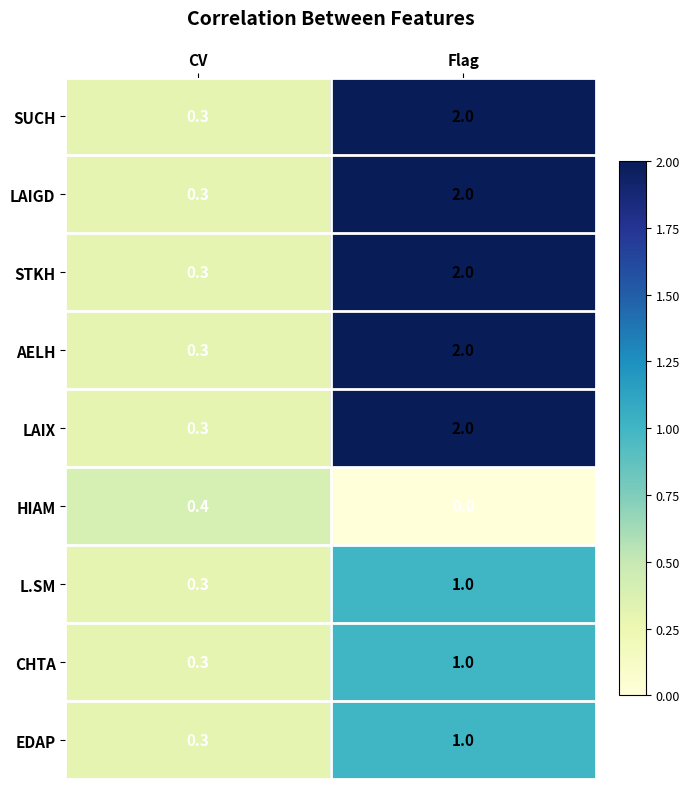

What is the highest value of the AELH series?

2.0